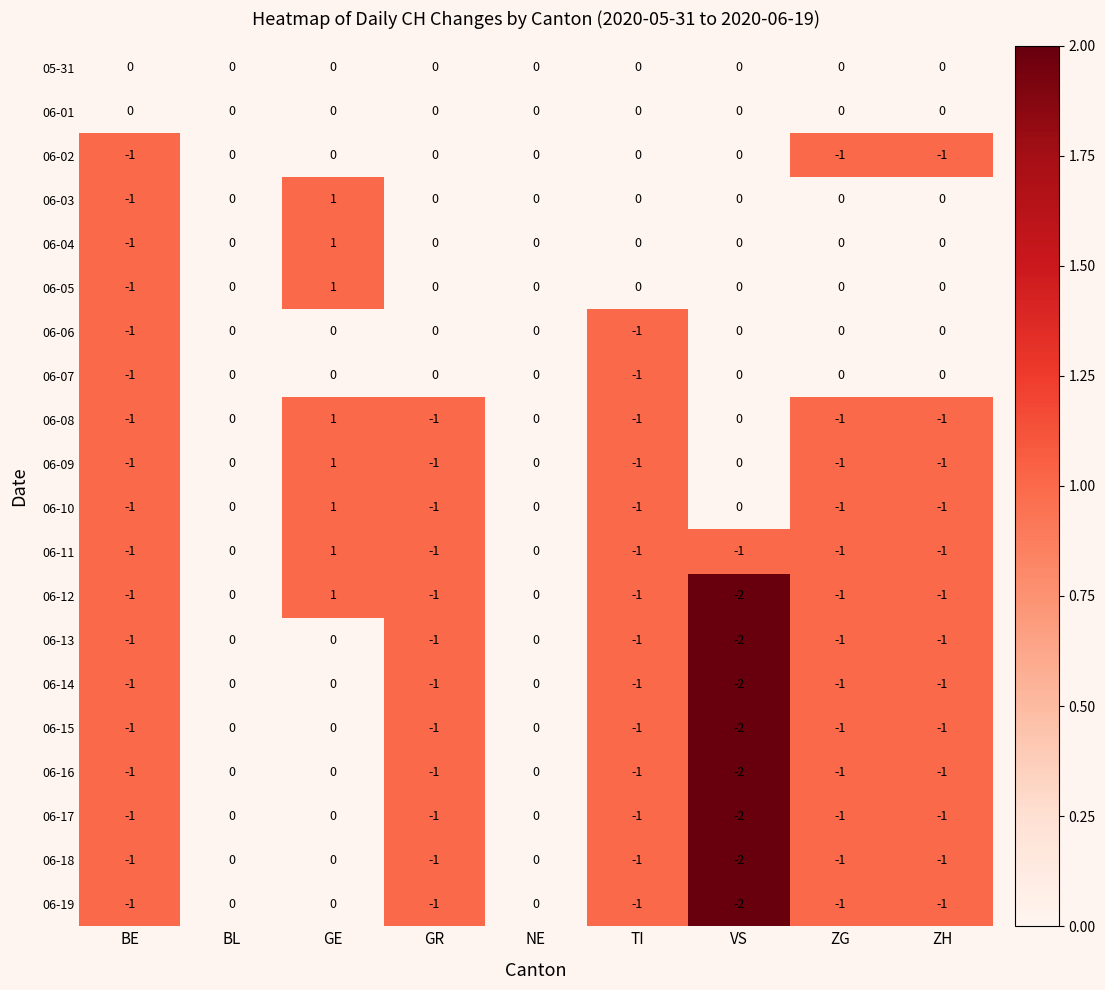

What is the sum of all 06-15 values?

-7